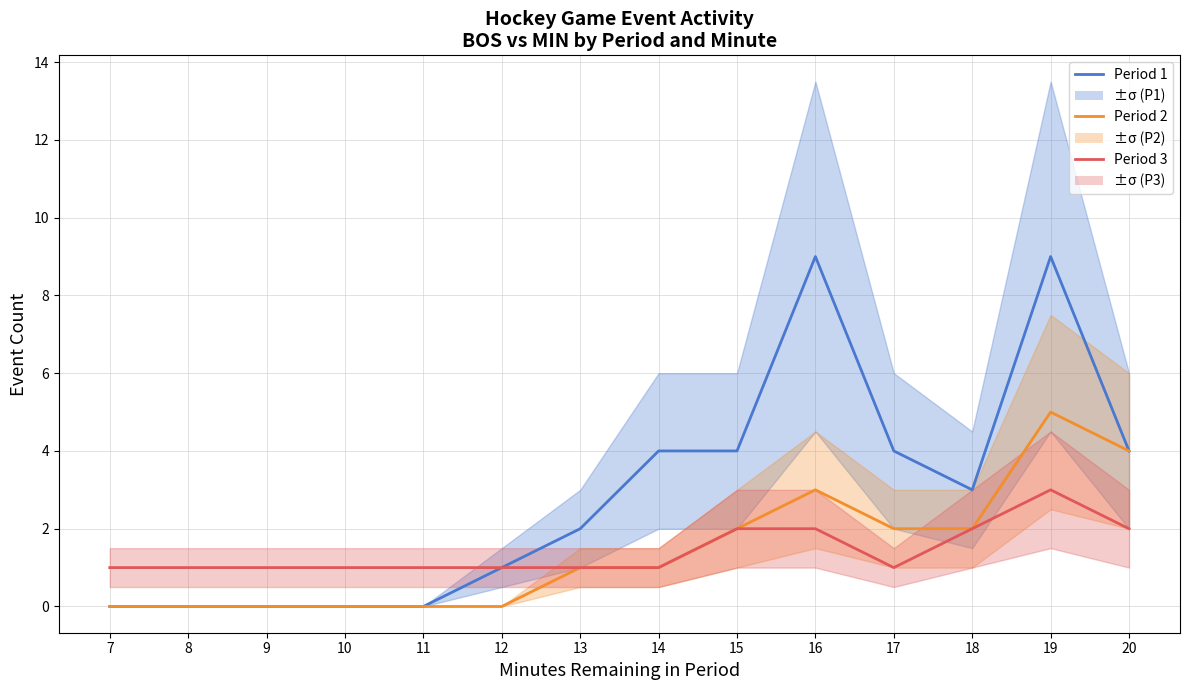

True or false: Period 3 and Period 2 intersect in this chart.

False